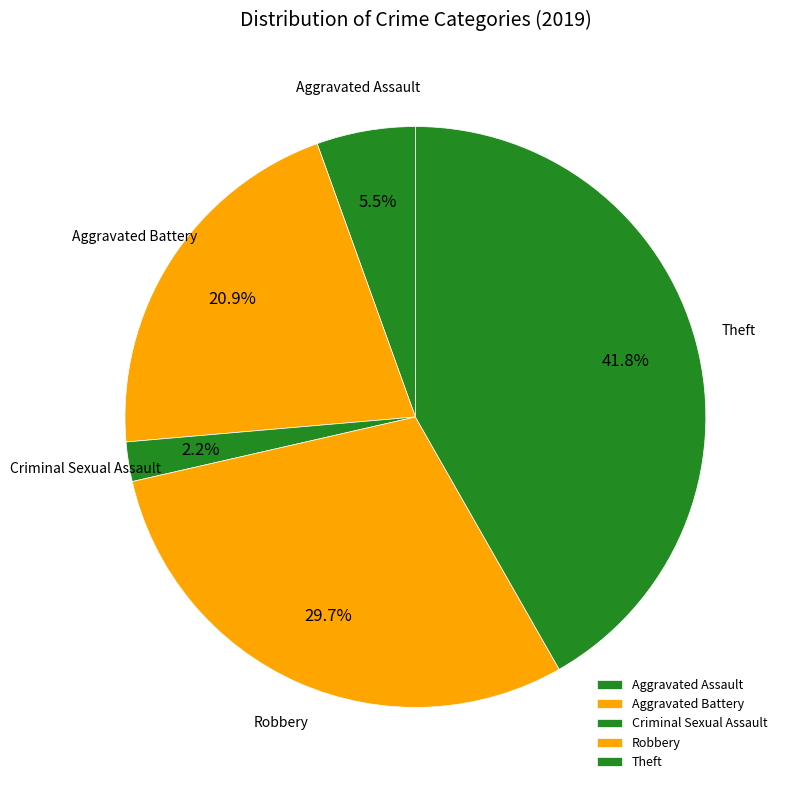

To the nearest percent, what is the difference between the Theft and Robbery slice percentages?

12%